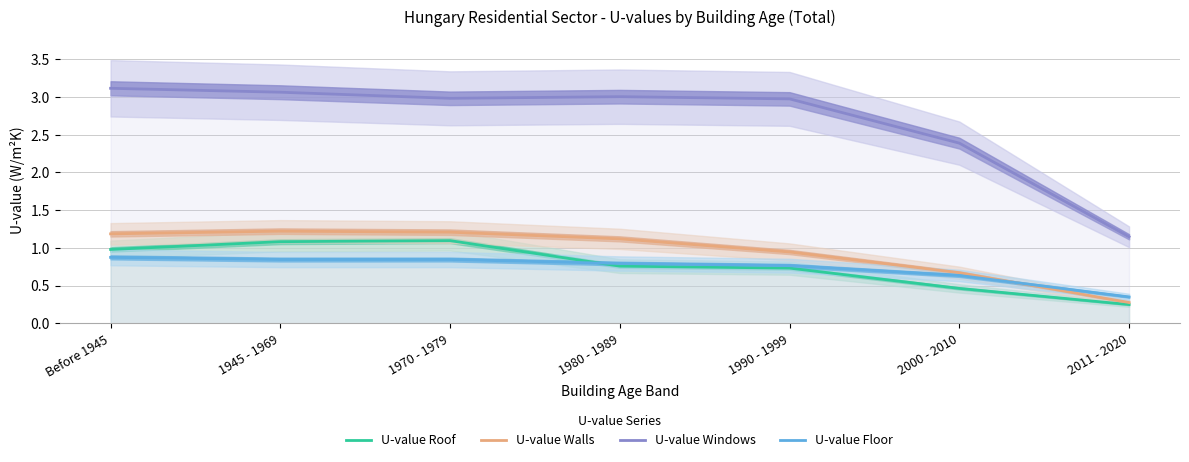

What is the difference between the second highest and minimum values in the U-value Roof series?

0.8